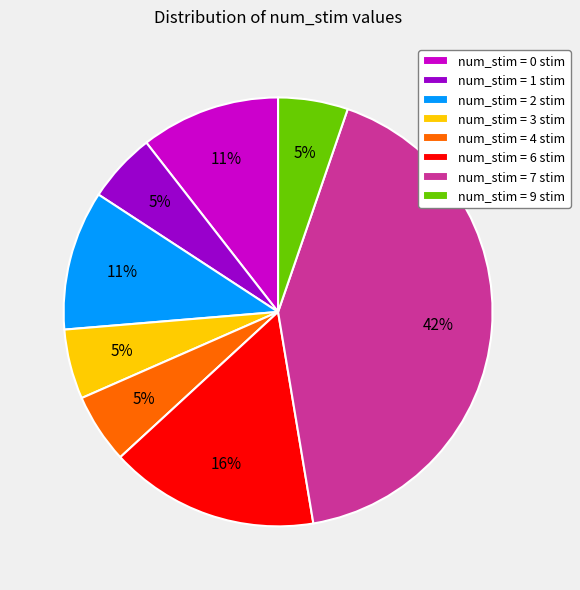

Is it true that num_stim = 9 stim is 5% of the pie?

True